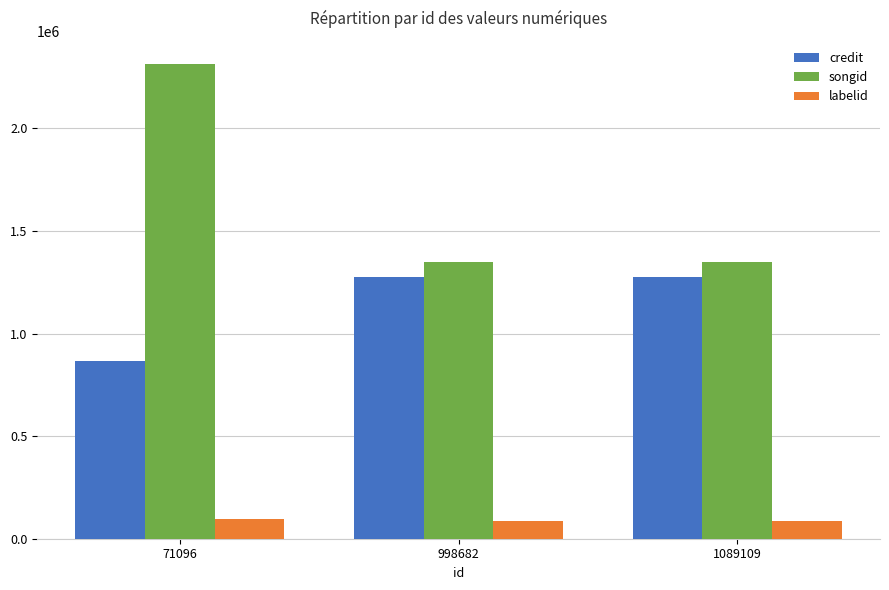

Are the bars grouped side by side (vs. stacked)?

Yes